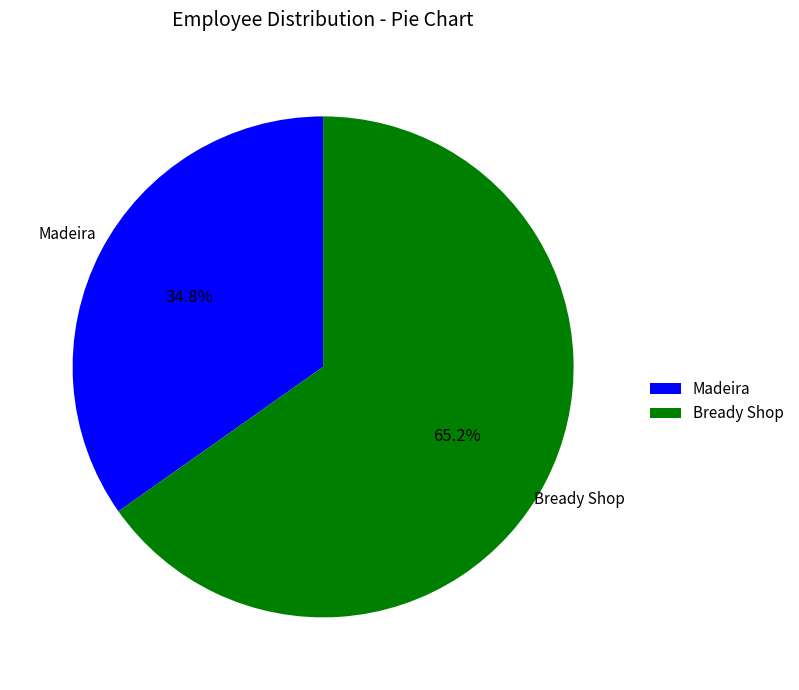

Is there any slice that represents more than half of the pie?

Yes